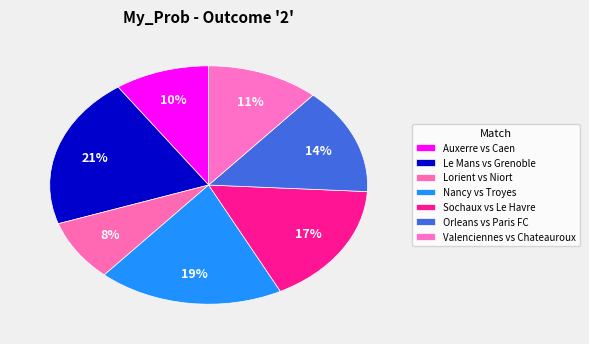

Which slice is the largest?

Le Mans vs Grenoble